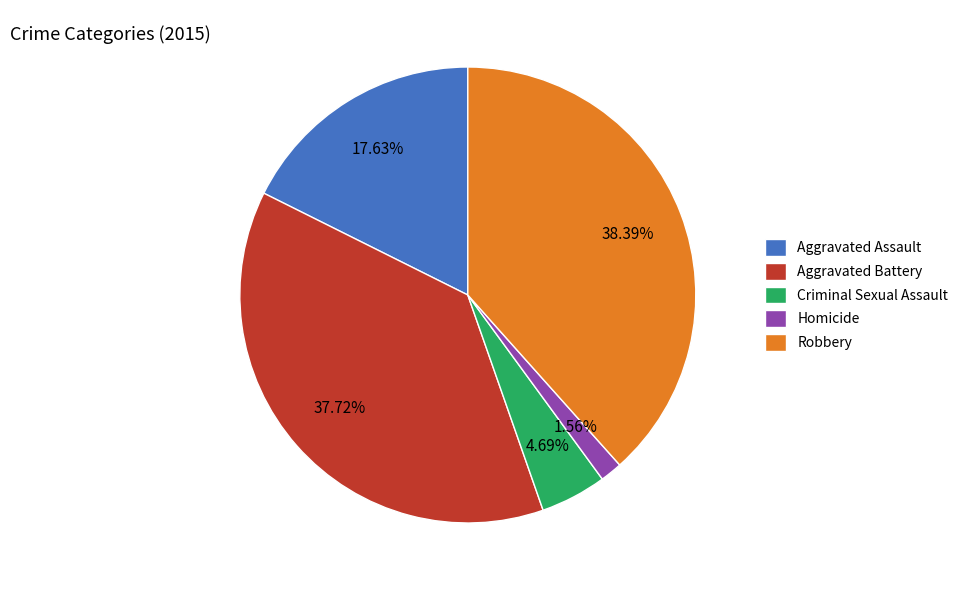

To the nearest percent, what is the average slice percentage?

20%